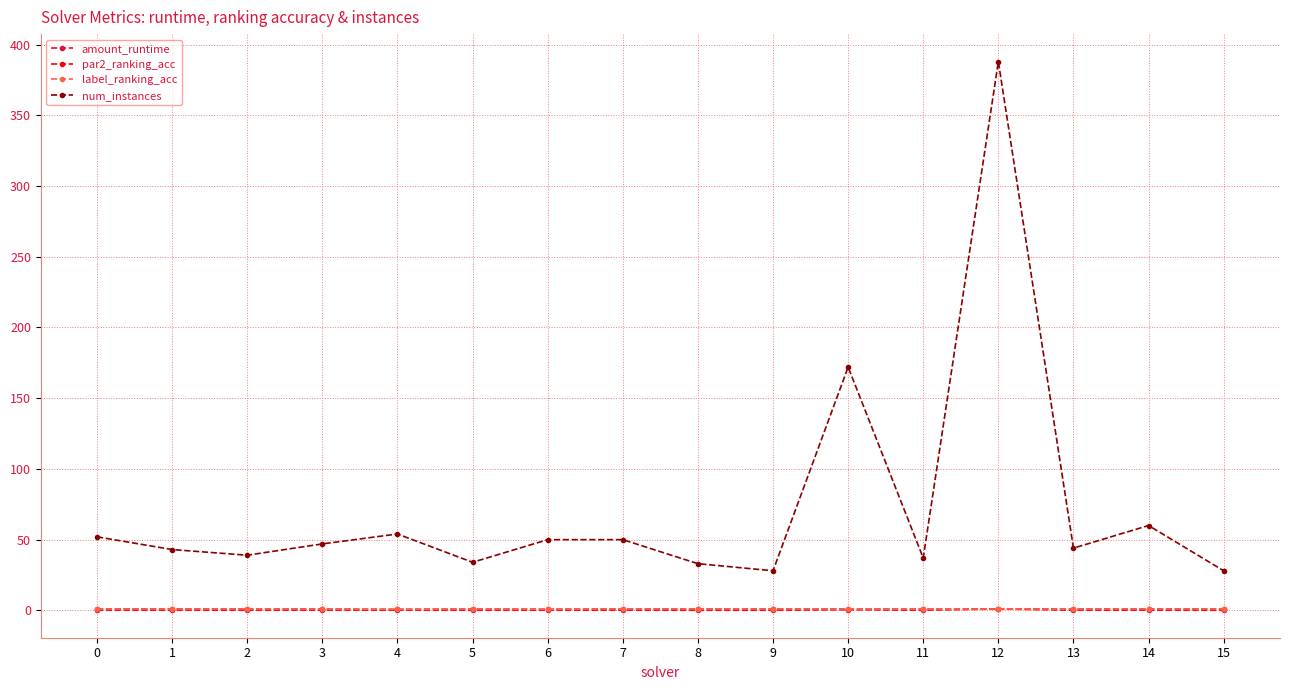

Is it true that amount_runtime equals 0.1 at 13?

True